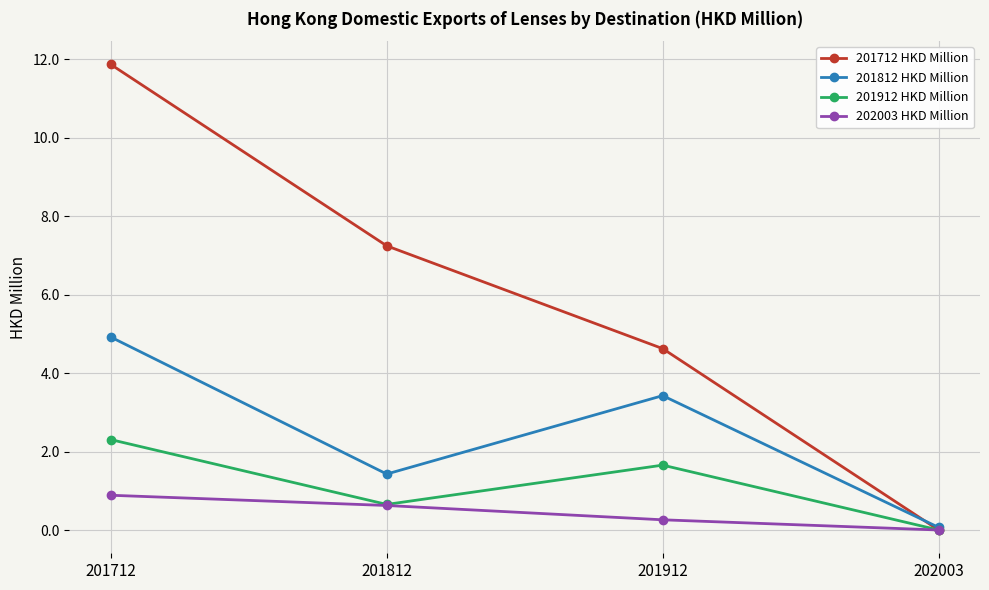

What is the value of the 202003 HKD Million point at the 2nd from the left?

0.6